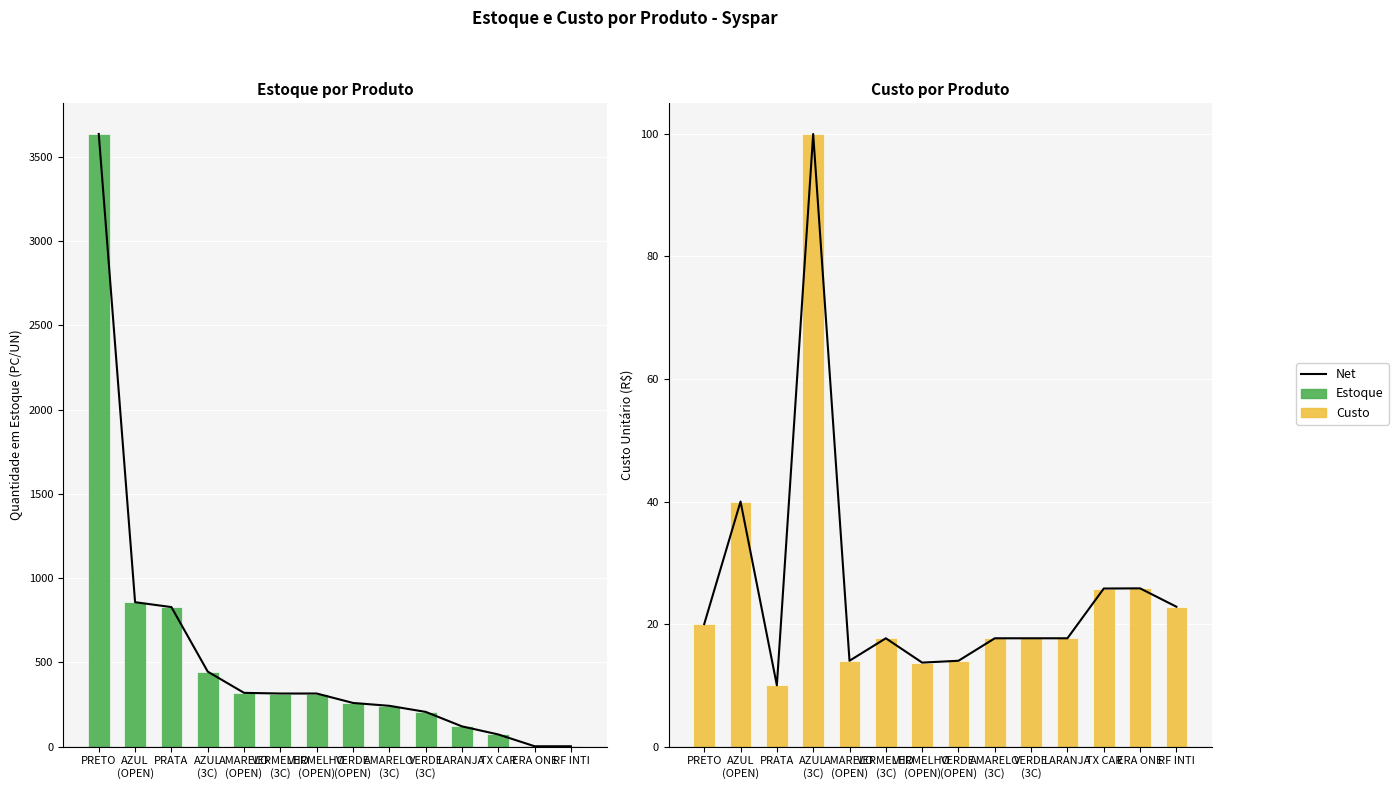

Rank the categories by Custo value from lowest to highest.

PRATA, VERMELHO
(OPEN), AMARELO
(OPEN), VERDE
(OPEN), VERMELHO
(3C), AMARELO
(3C), VERDE
(3C), LARANJA, PRETO, RF INTI, TX CAR, ERA ONE, AZUL
(OPEN), AZUL
(3C)